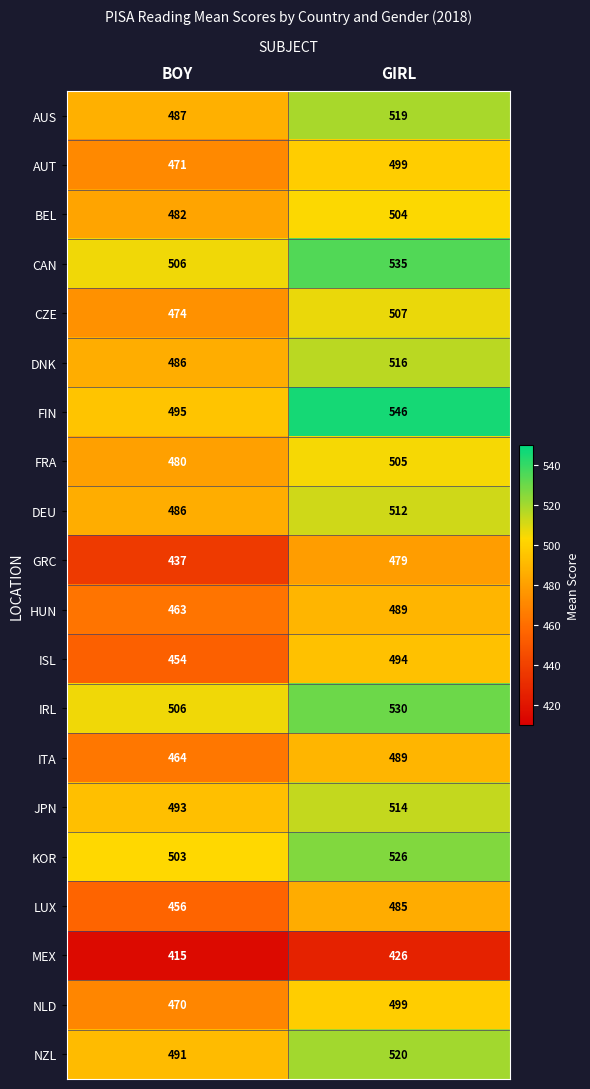

Which series has the largest range (max minus min)?

FIN